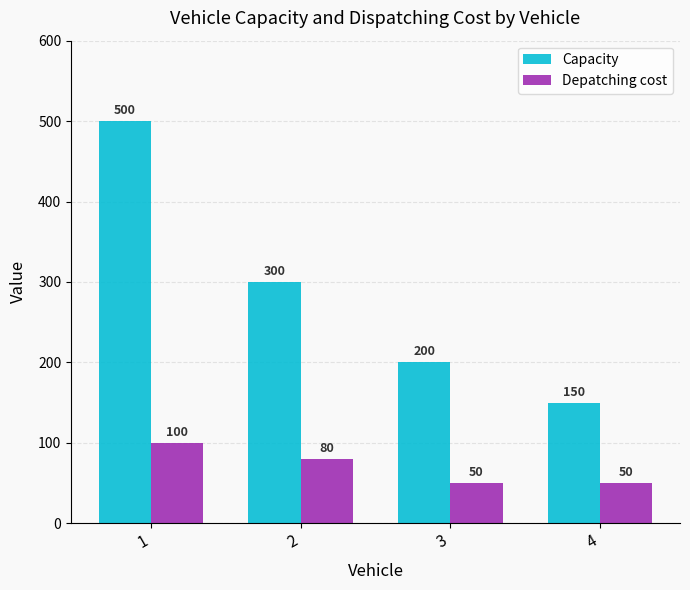

What is the spread (max minus min) of values at 1?

400